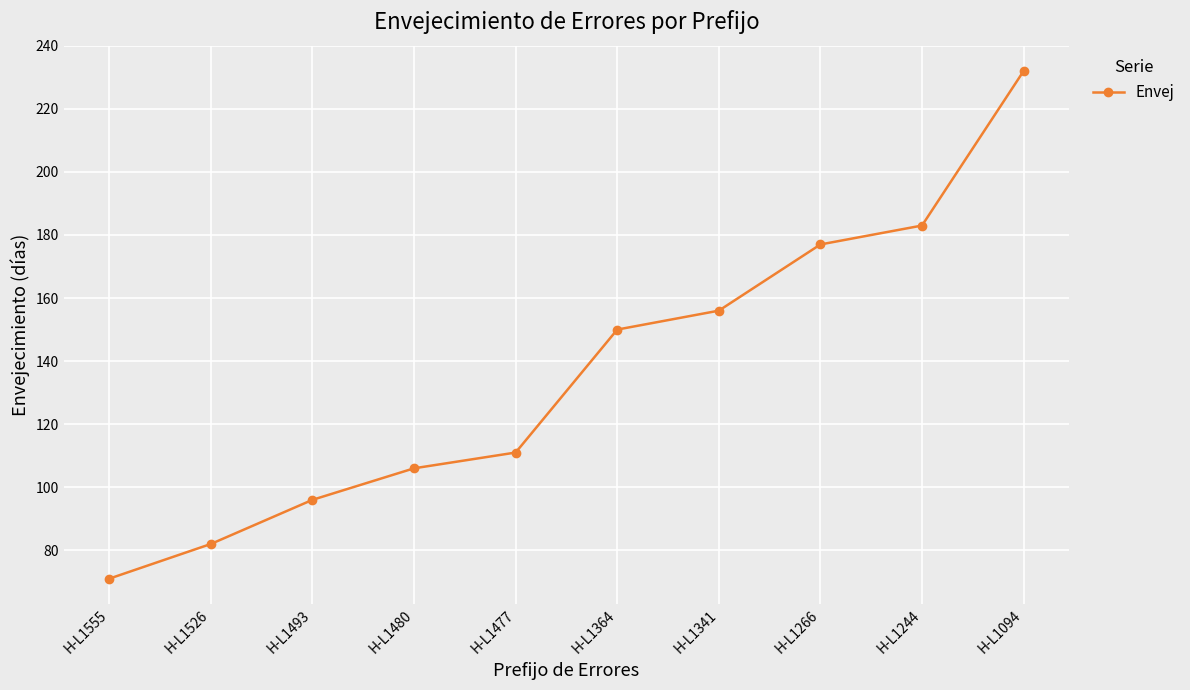

Rank the categories by value from lowest to highest.

H-L1555, H-L1526, H-L1493, H-L1480, H-L1477, H-L1364, H-L1341, H-L1266, H-L1244, H-L1094